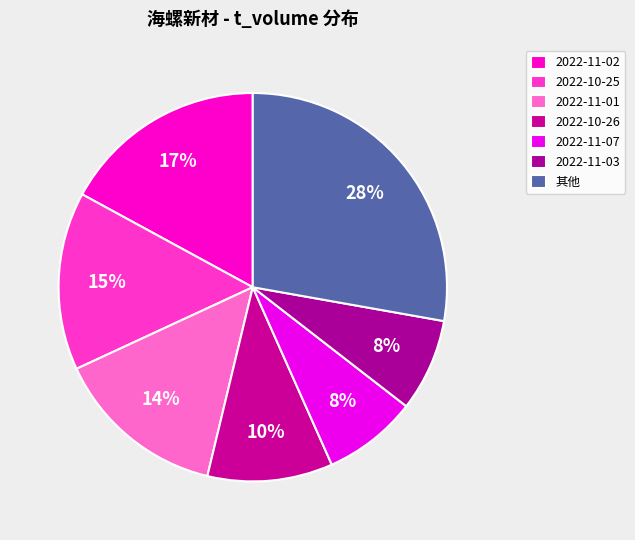

To the nearest percent, what percentage of the pie is 2022-11-03?

8%